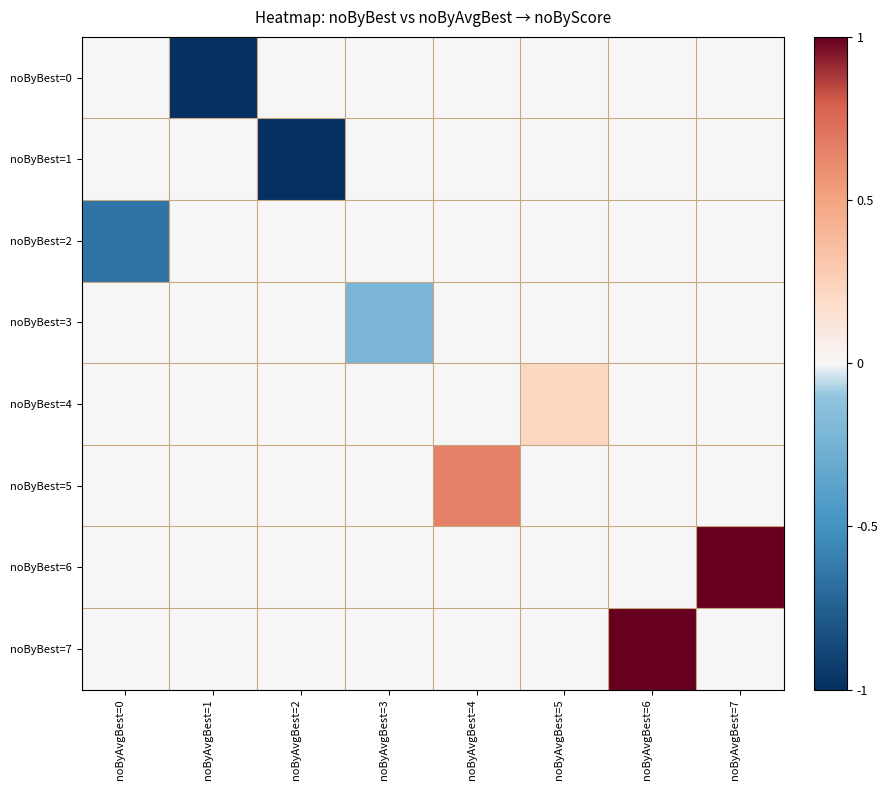

Which series has the largest total across all categories?

noByBest=6